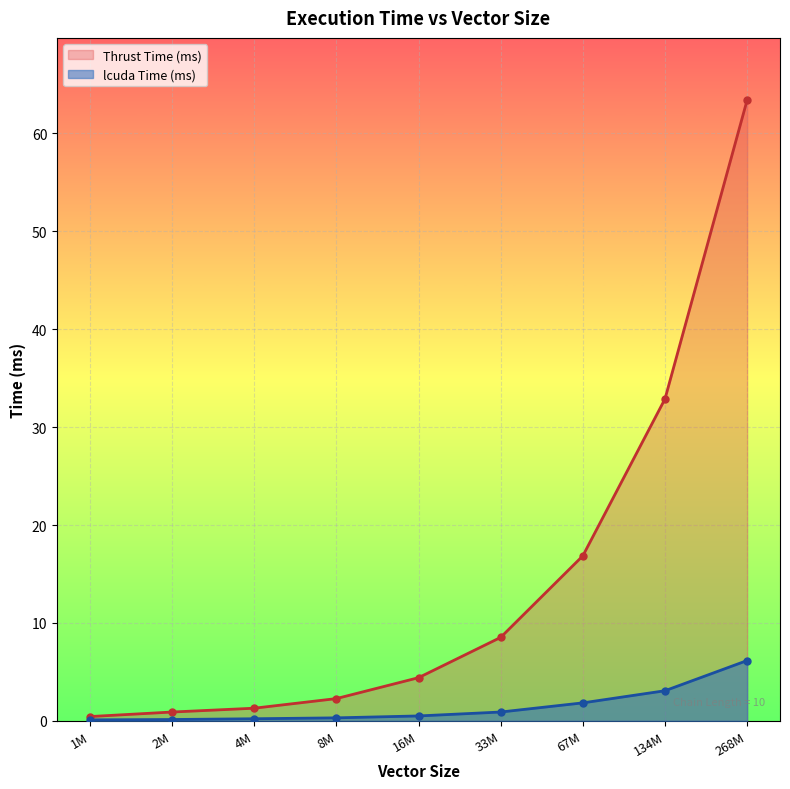

How many categories are shown in the chart?

9